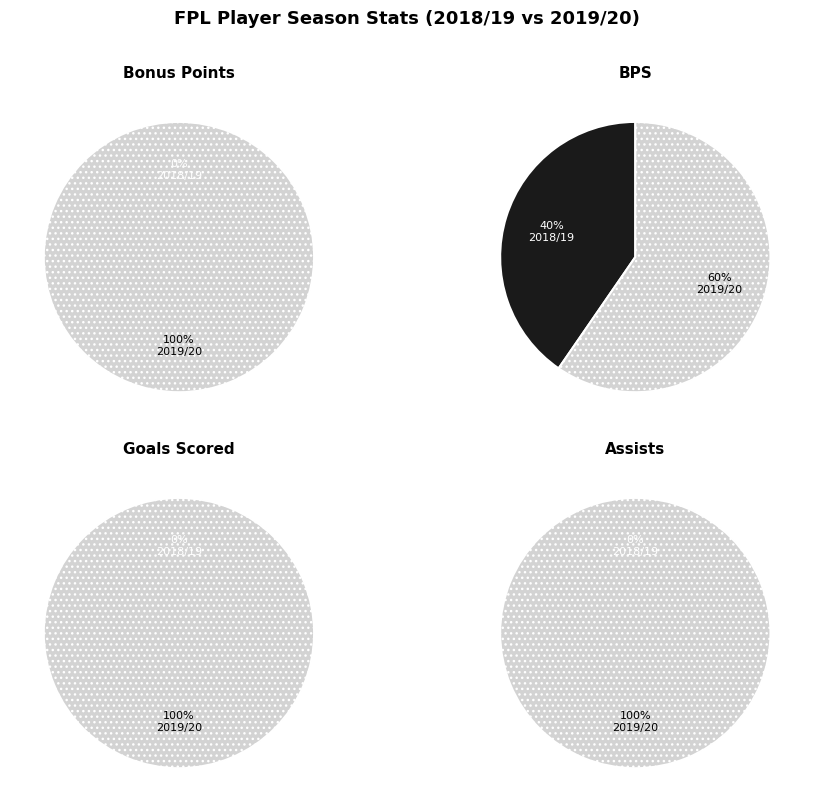

To the nearest percent, what is the combined percentage of 2018/19 and 2019/20?

100%